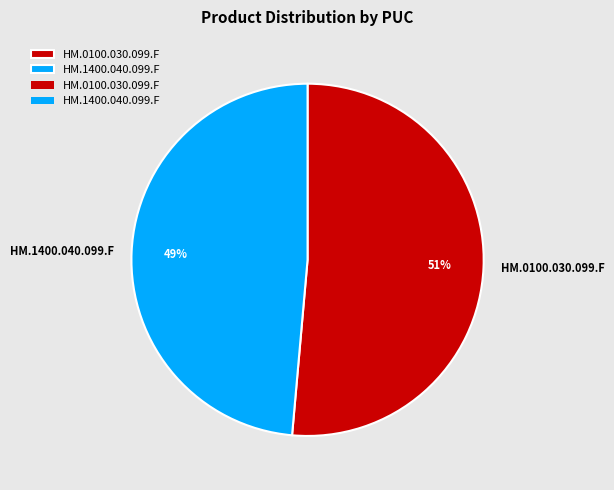

Is there any slice that represents more than half of the pie?

Yes